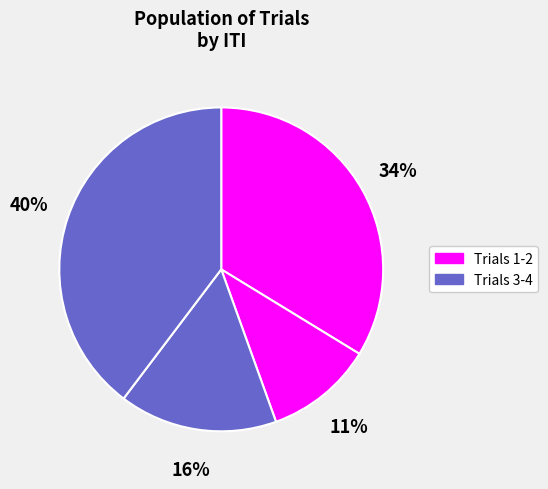

Count the number of slices in the pie.

4